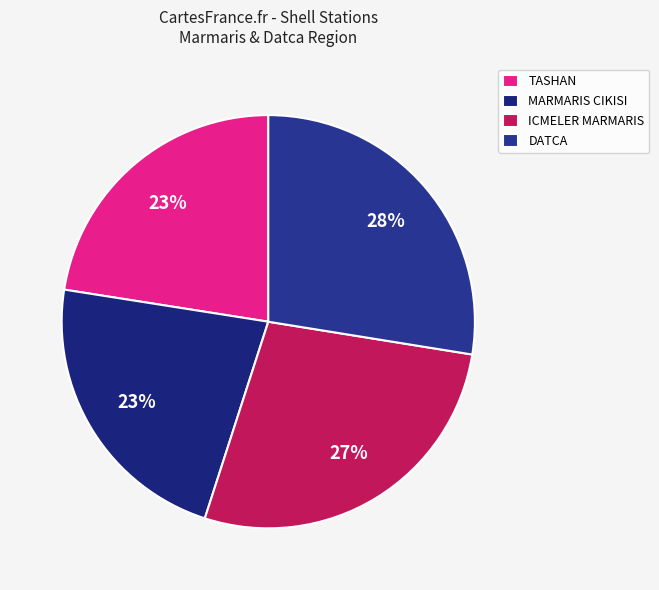

Count the number of slices in the pie.

4